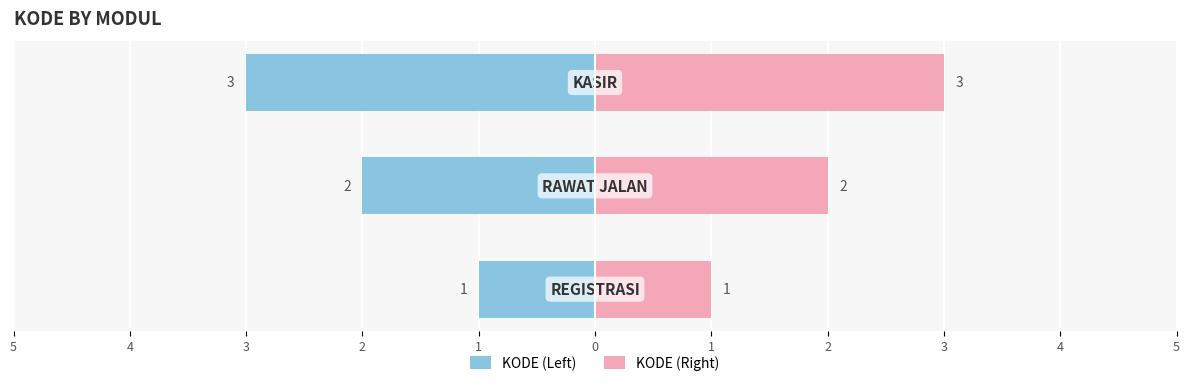

Rank the series by their maximum value, from highest to lowest.

KODE (Right), KODE (Left)